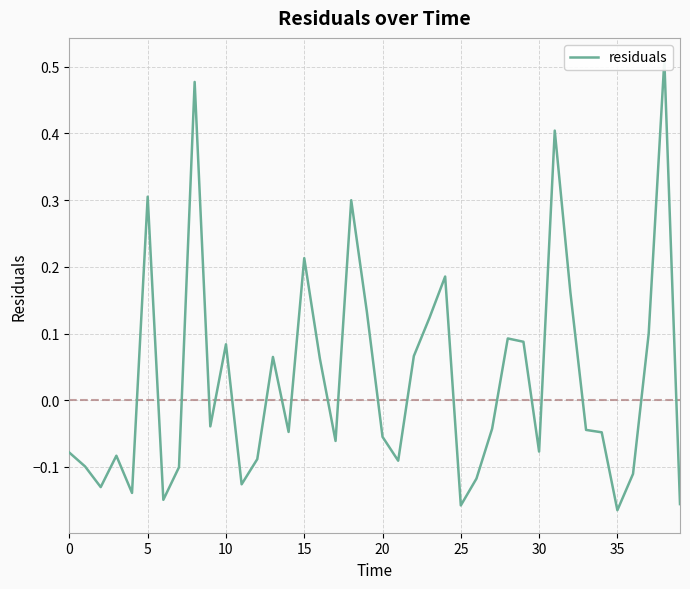

What is the sum of the values at 22 and 26?

-0.1